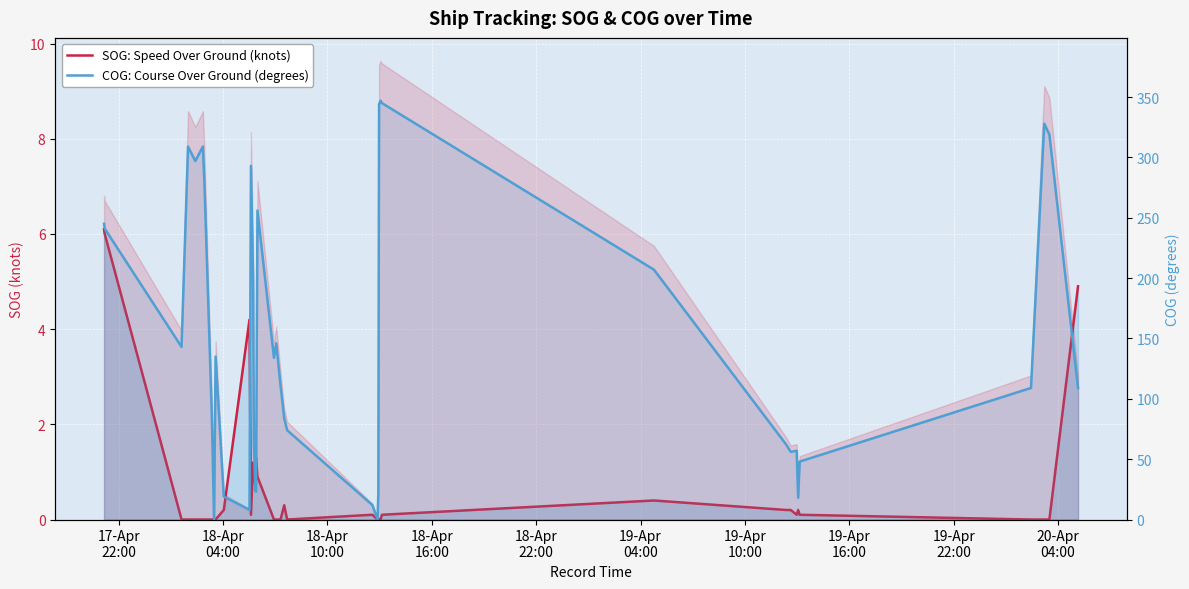

What is the greatest value displayed?

347.0